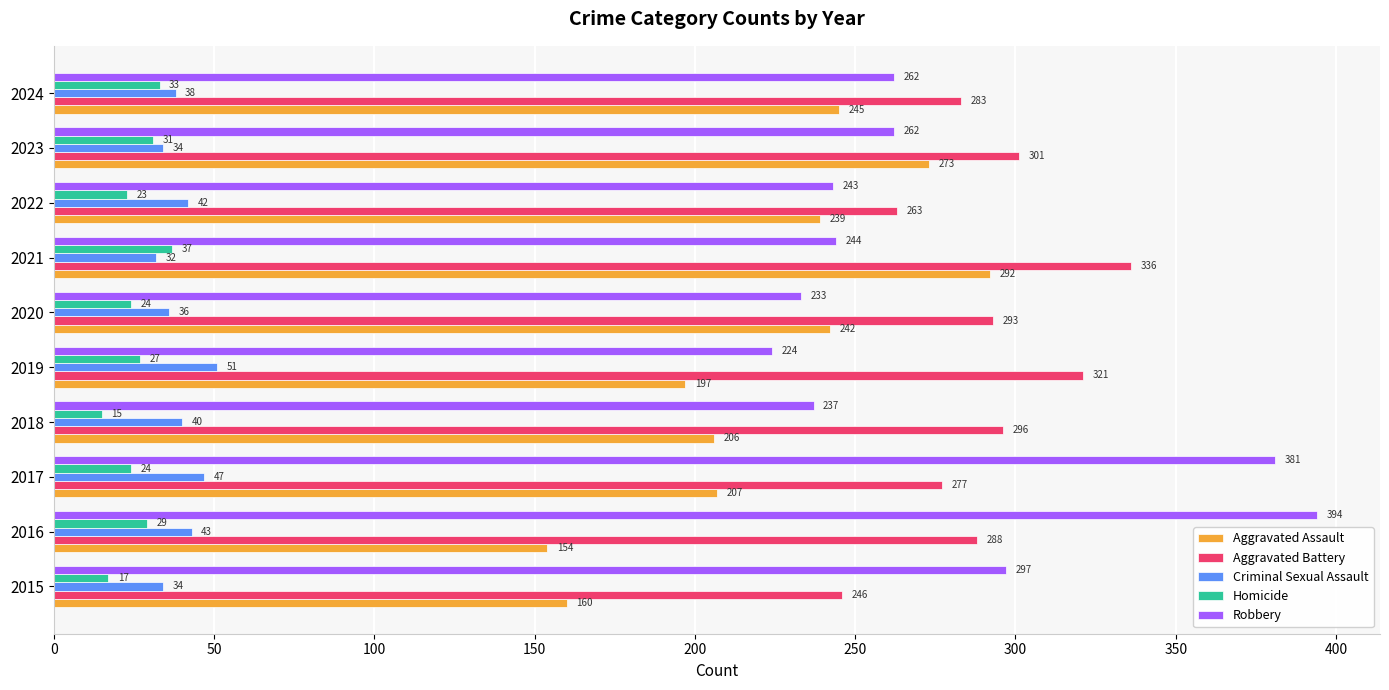

What is the difference between the maximum and second lowest values in the Criminal Sexual Assault series?

17